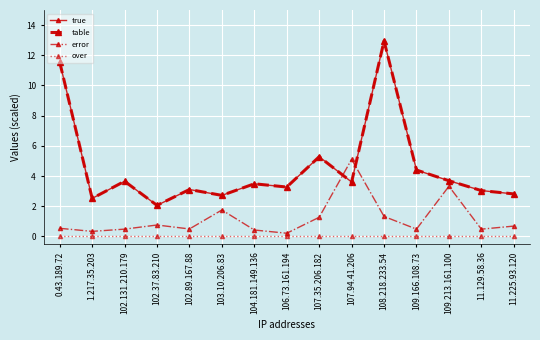

Rank the series by their maximum value, from lowest to highest.

over, error, true, table